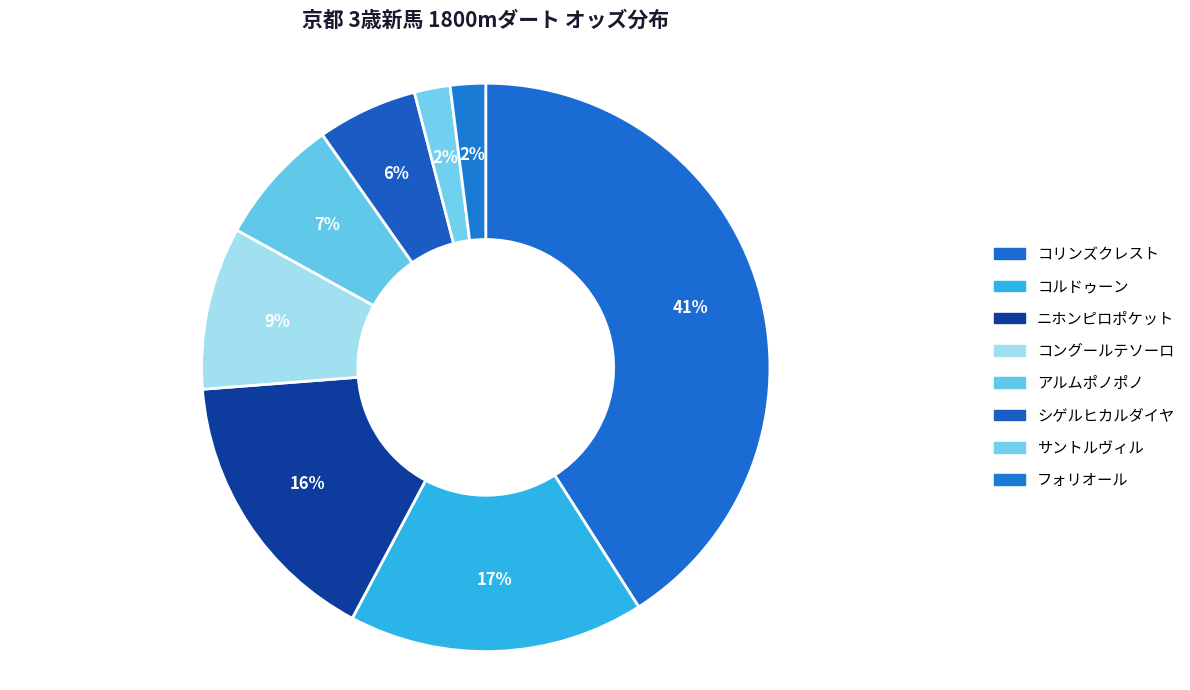

Which category has the biggest portion of the pie?

コリンズクレスト